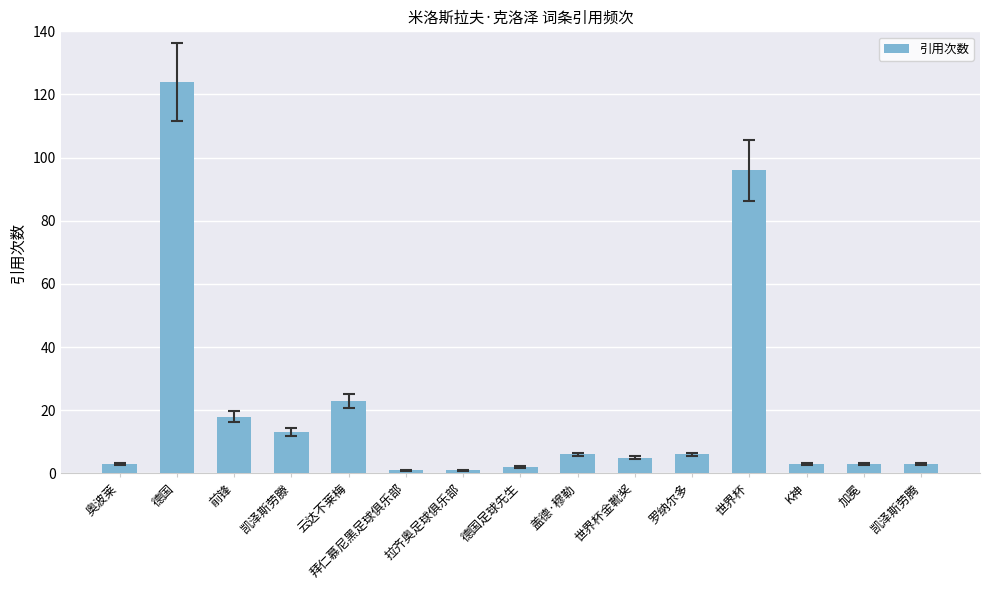

Which has a higher value, 凯泽斯劳腾 or 罗纳尔多?

罗纳尔多